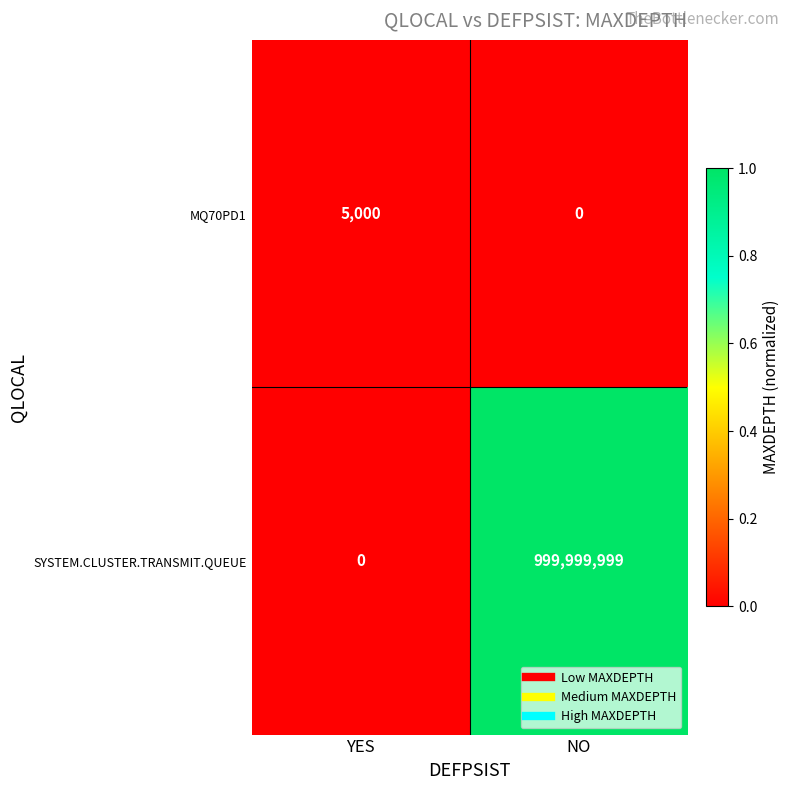

List the series in order of their overall mean, highest first.

SYSTEM.CLUSTER.TRANSMIT.QUEUE, MQ70PD1